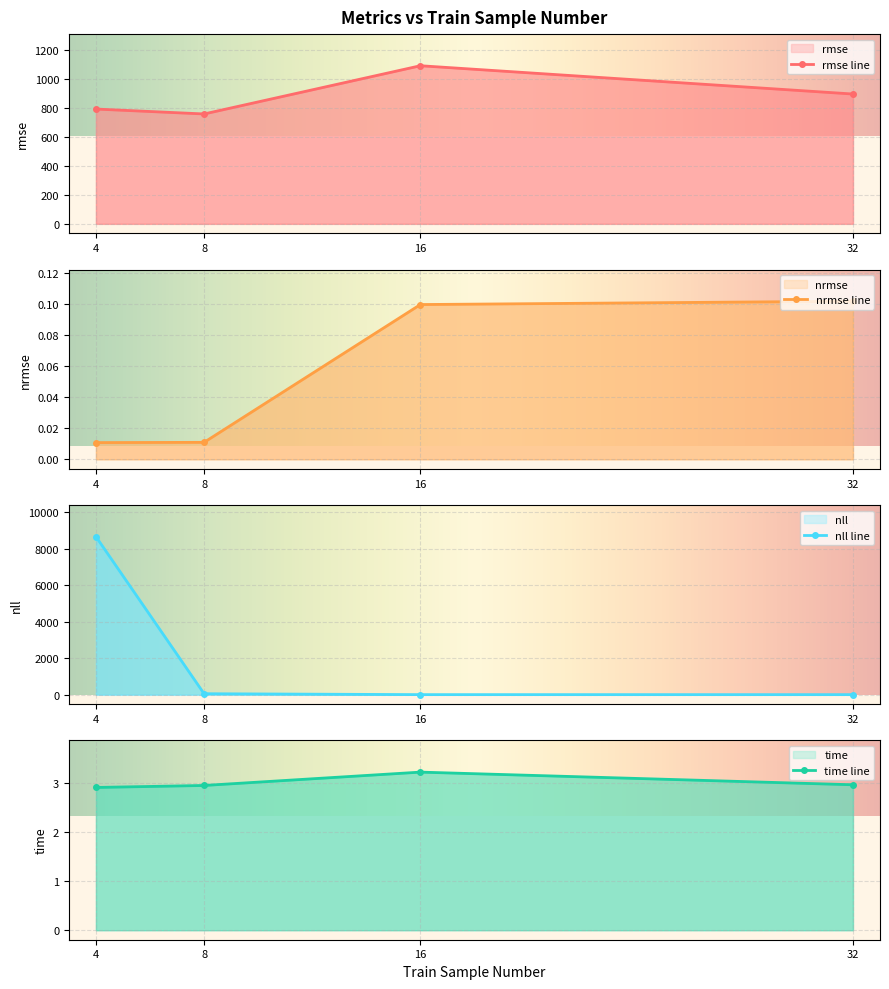

What are all the series names shown in the legend?

rmse, nrmse, nll, time